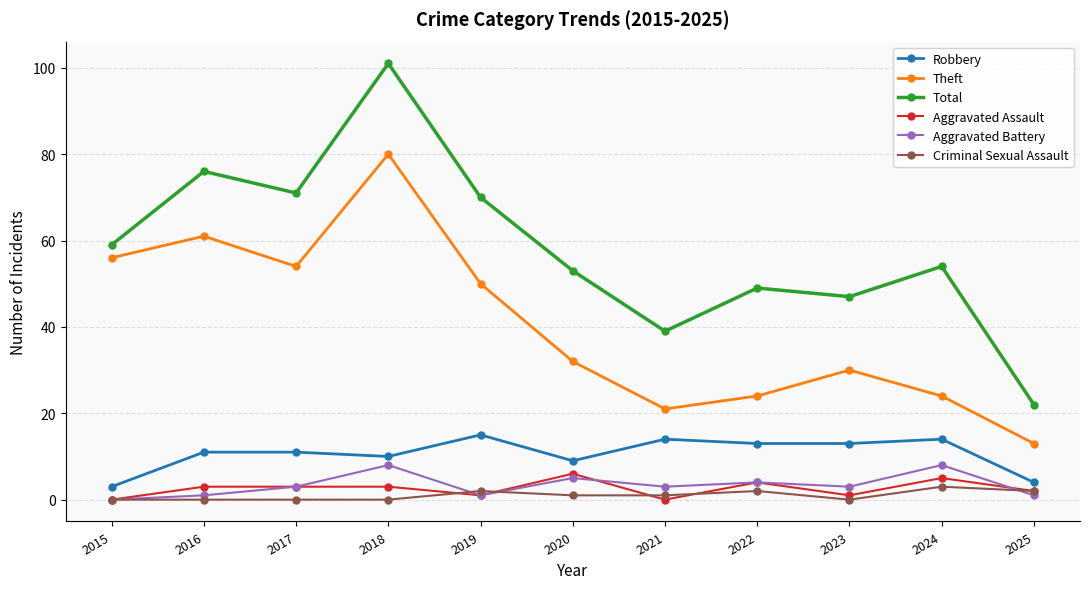

True or false: Aggravated Battery and Total cross at least once.

False